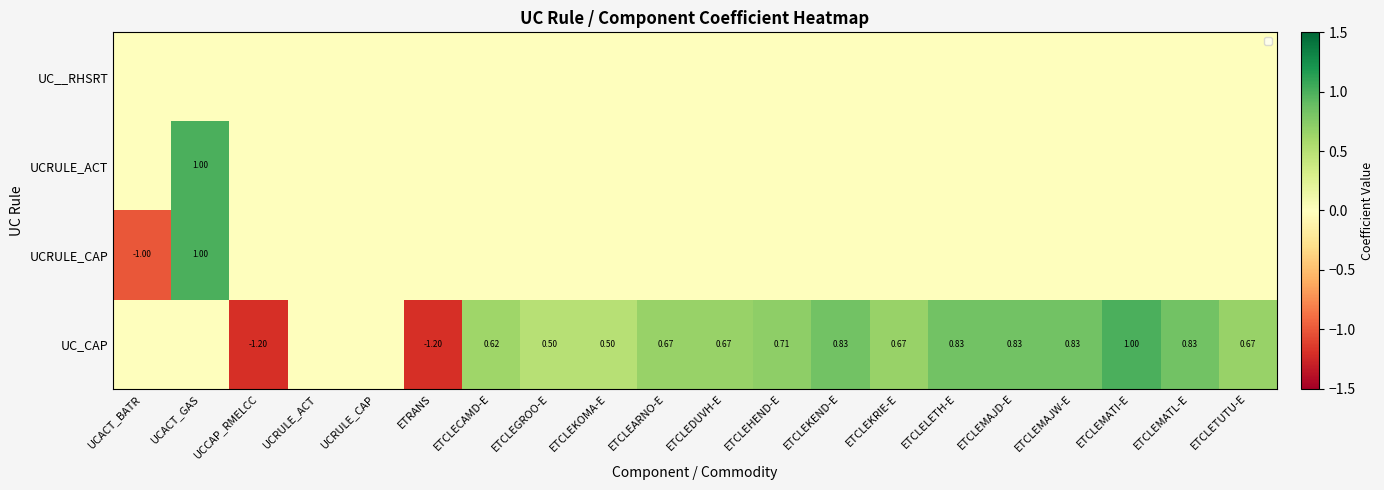

Rank the series at ETCLECAMD-E from lowest to highest value.

UC__RHSRT, UCRULE_ACT, UCRULE_CAP, UC_CAP